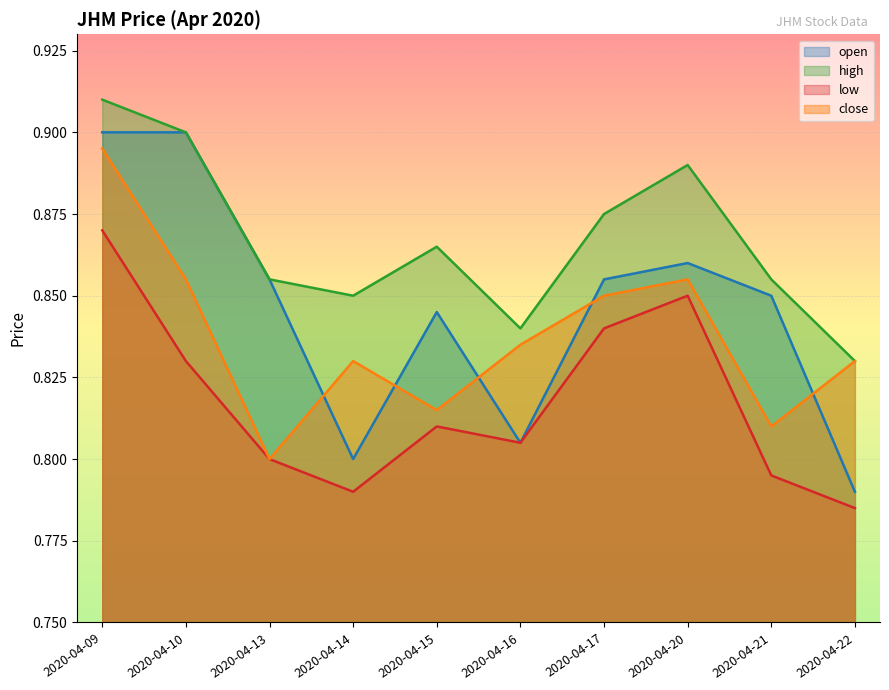

True or false: low and open intersect in this chart.

False